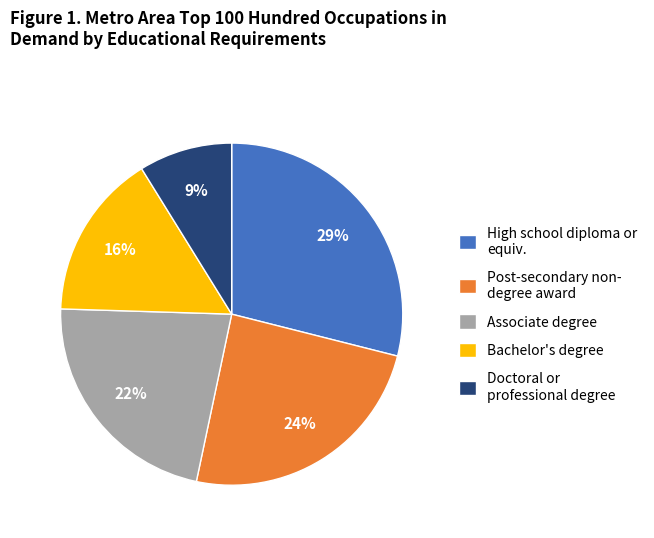

Which category has the smallest portion of the pie?

Doctoral or professional degree